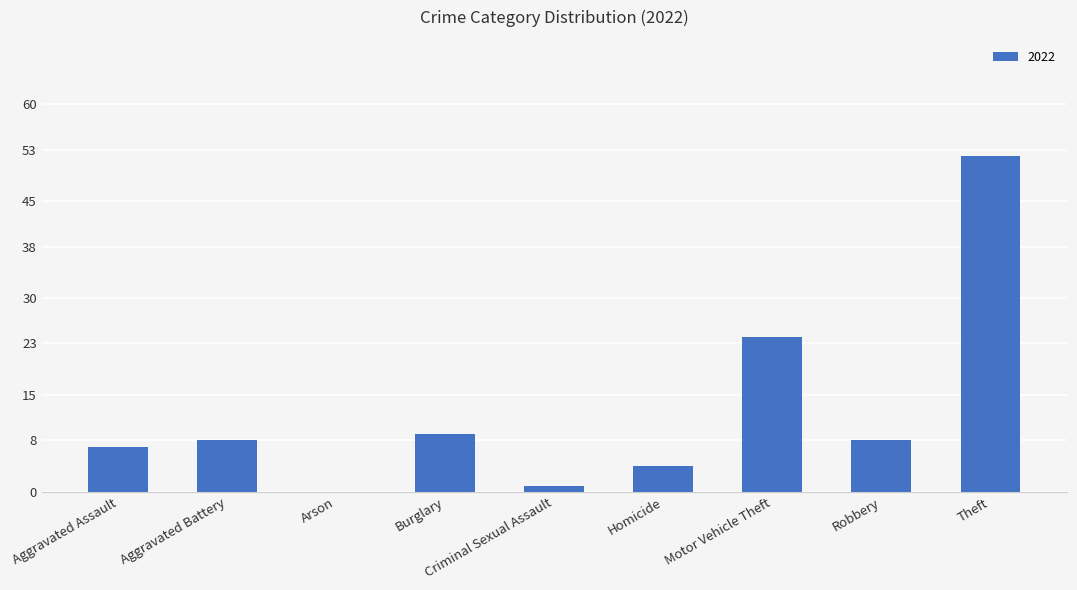

What is the sum of the values at Motor Vehicle Theft and Aggravated Assault?

31